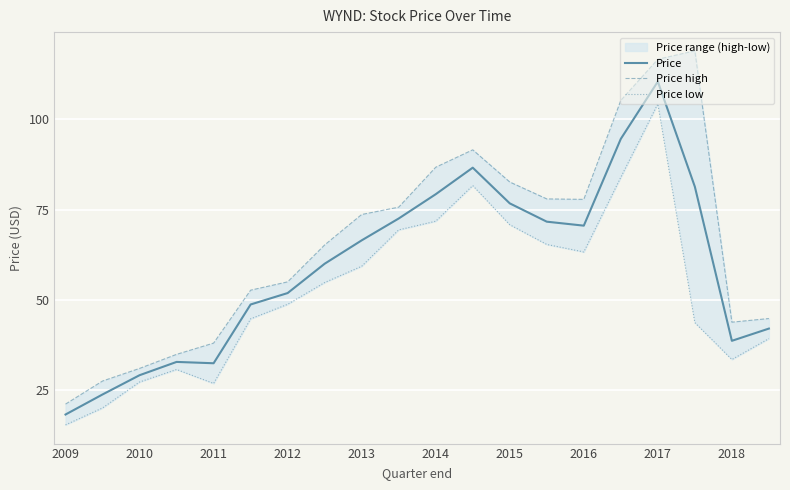

At how many categories does at least one series exceed 117?

1